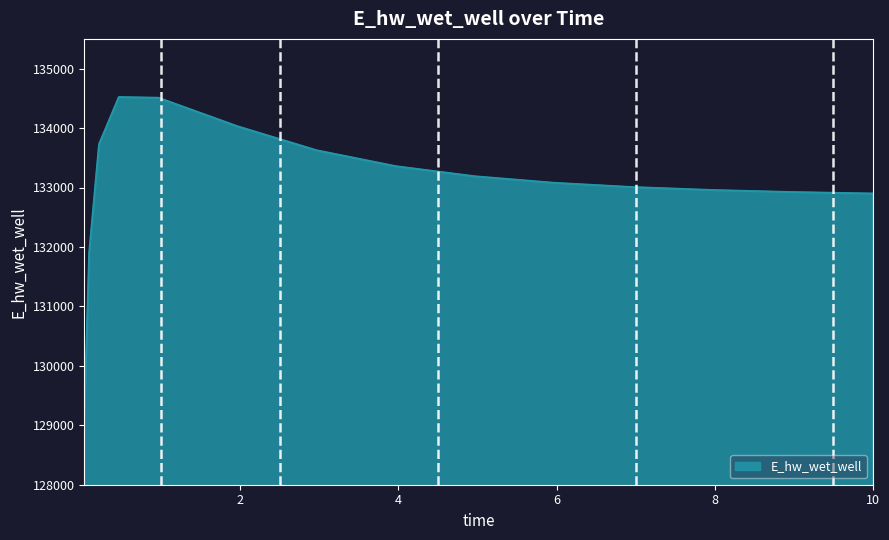

What is the smallest value displayed?

129030.1